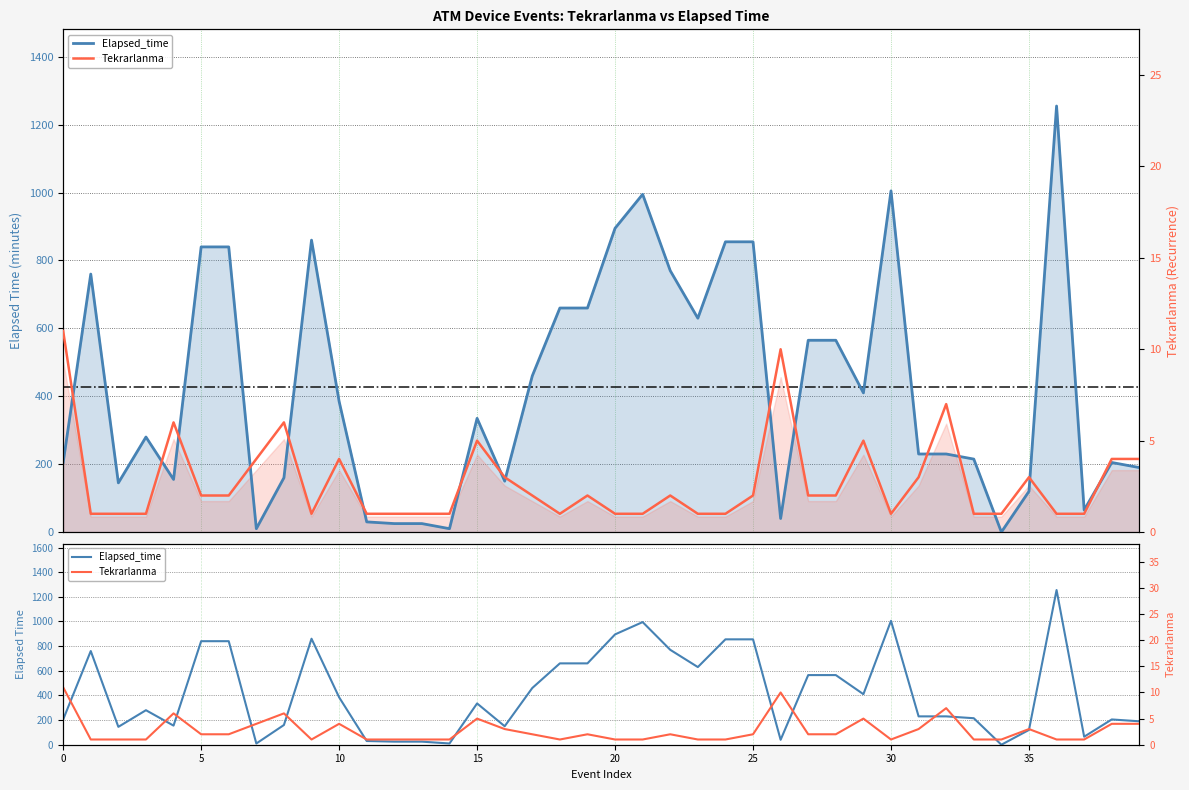

How many data points in Elapsed_time are above 335?

19